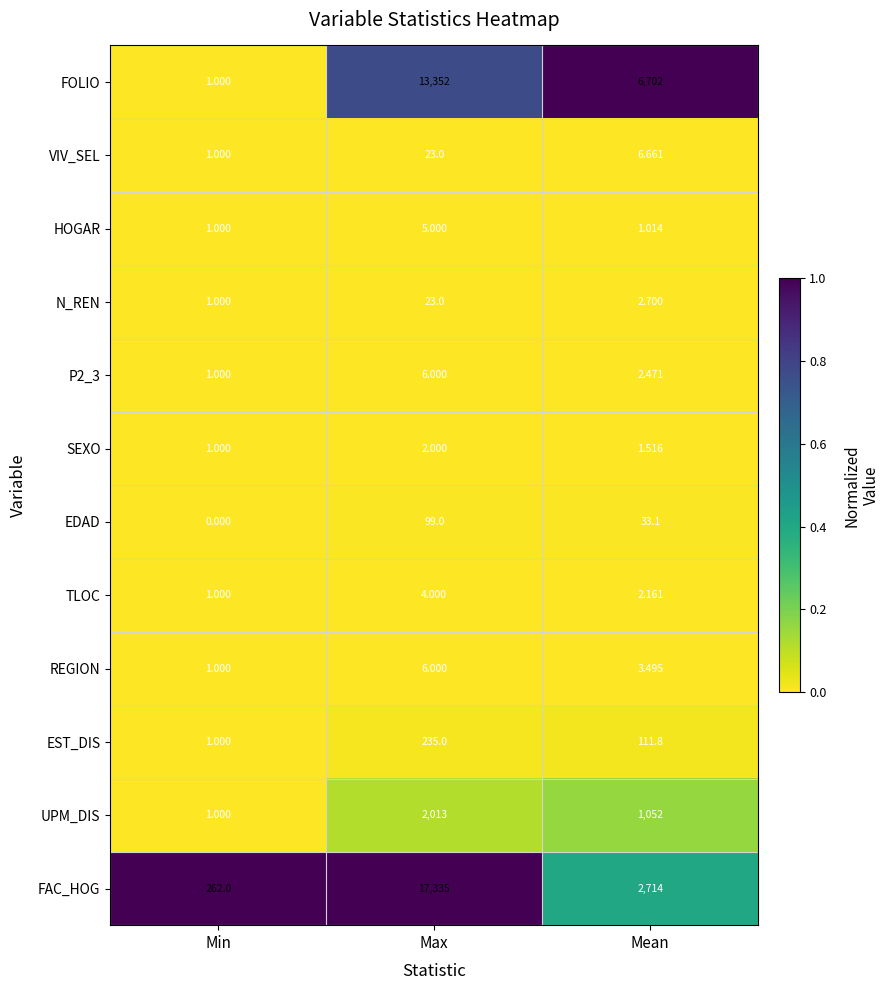

At which category is the sum across all series the highest?

Max